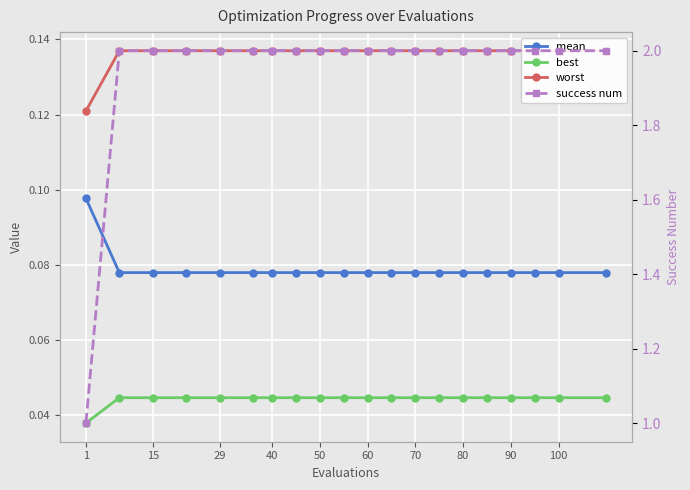

Reading right to left, what are all the values shown in this chart?

mean: 0.1	0.1	0.1	0.1	0.1	0.1	0.1	0.1	0.1	0.1	0.1	0.1	0.1	0.1	0.1	0.1	0.1	0.1	0.1	0.1
best: 0.0	0.0	0.0	0.0	0.0	0.0	0.0	0.0	0.0	0.0	0.0	0.0	0.0	0.0	0.0	0.0	0.0	0.0	0.0	0.0
worst: 0.1	0.1	0.1	0.1	0.1	0.1	0.1	0.1	0.1	0.1	0.1	0.1	0.1	0.1	0.1	0.1	0.1	0.1	0.1	0.1
success num: 2.0	2.0	2.0	2.0	2.0	2.0	2.0	2.0	2.0	2.0	2.0	2.0	2.0	2.0	2.0	2.0	2.0	2.0	2.0	1.0